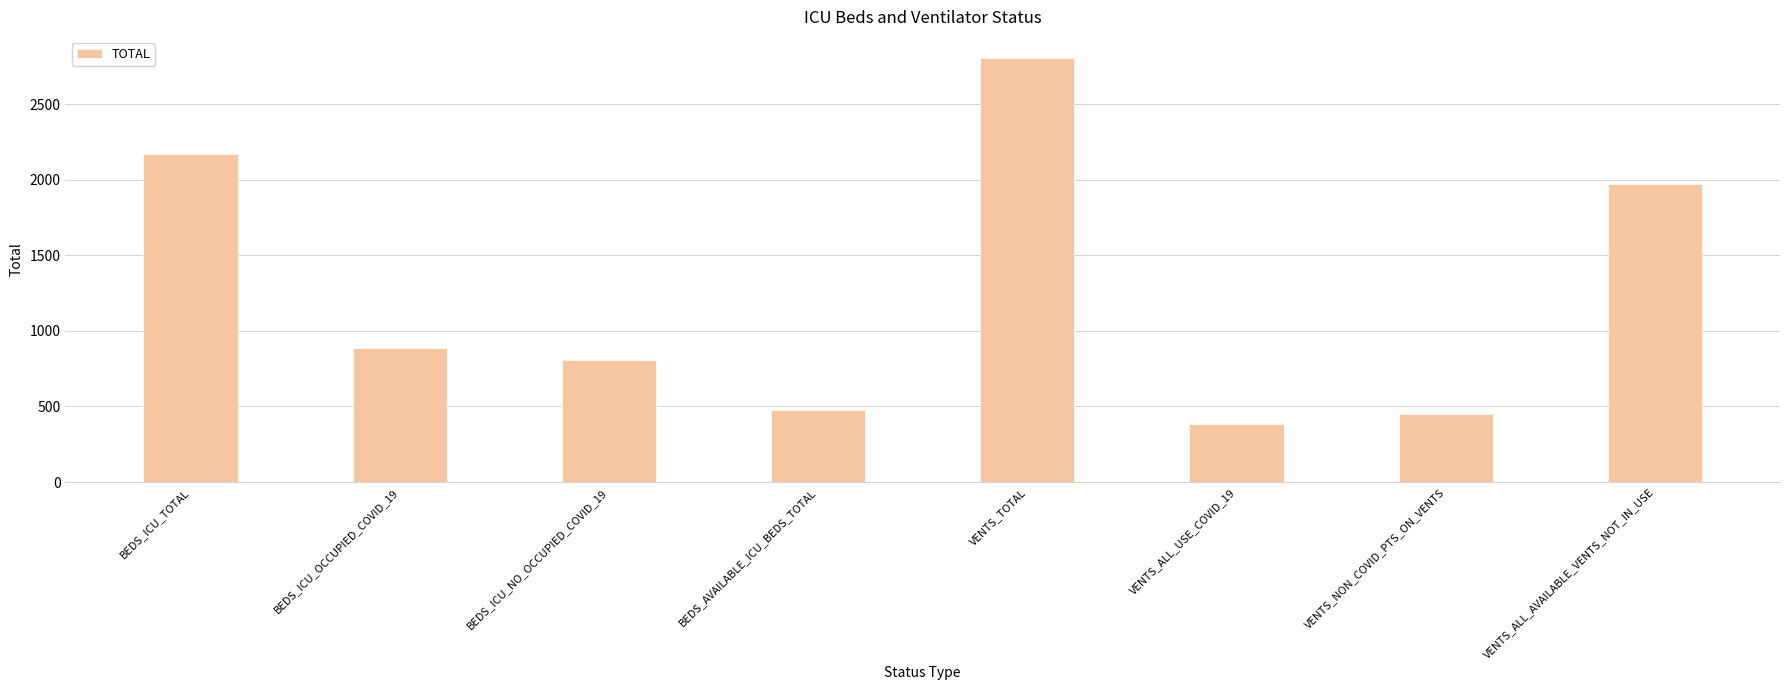

What is the smallest value displayed?

386